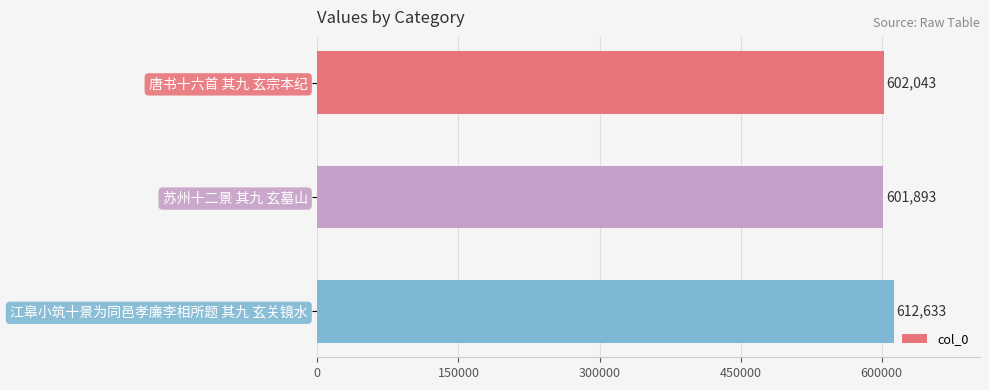

What is the smallest value displayed?

601893